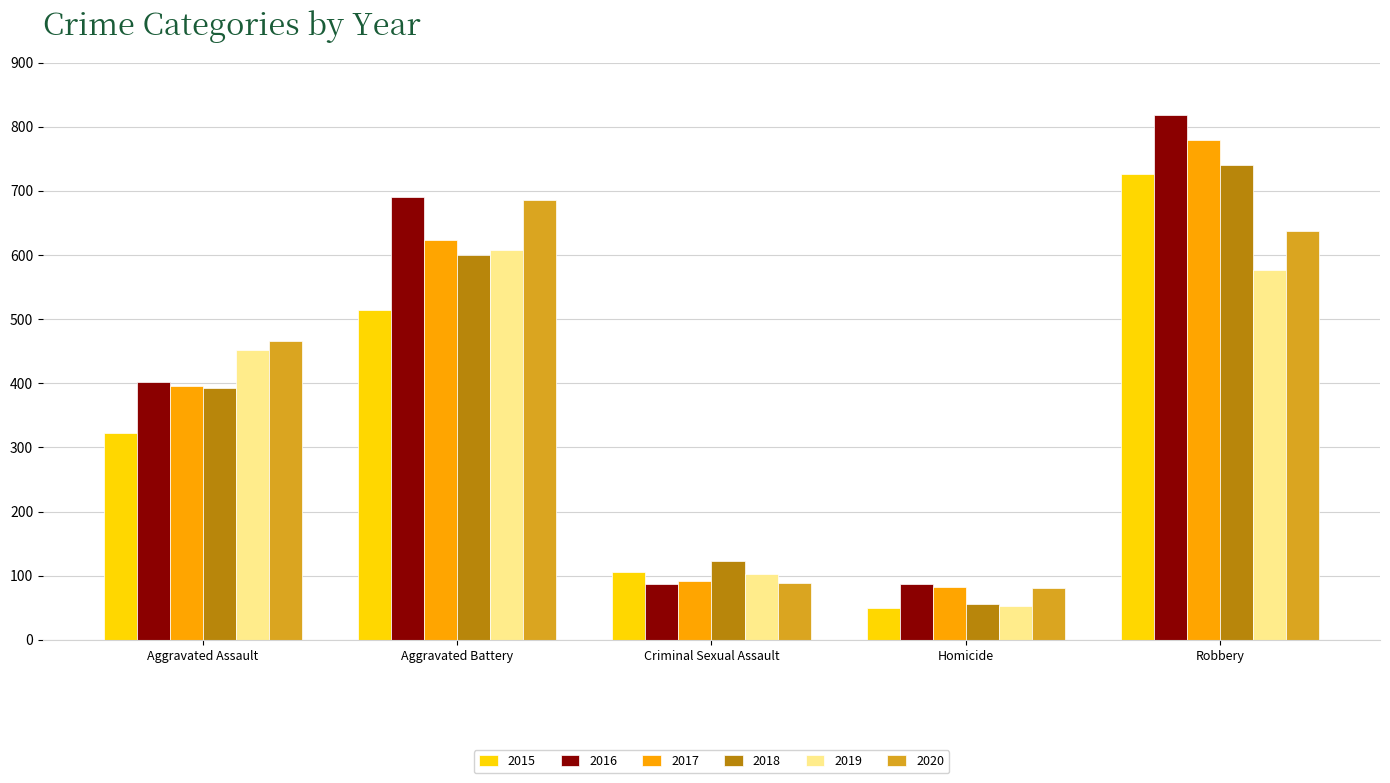

Reading left to right, extract all data points from this chart.

2015: 323	515	105	50	726
2016: 402	691	87	87	819
2017: 396	623	91	82	780
2018: 392	600	123	56	741
2019: 452	608	102	53	577
2020: 466	686	89	81	637